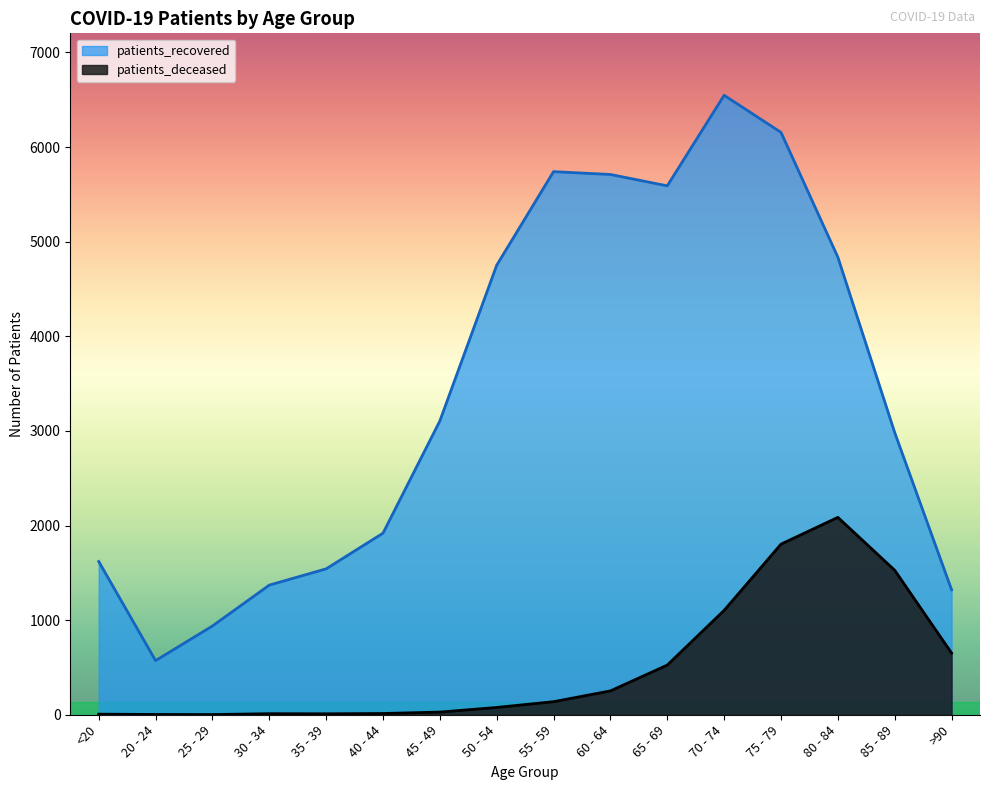

What is the smallest value displayed?

2